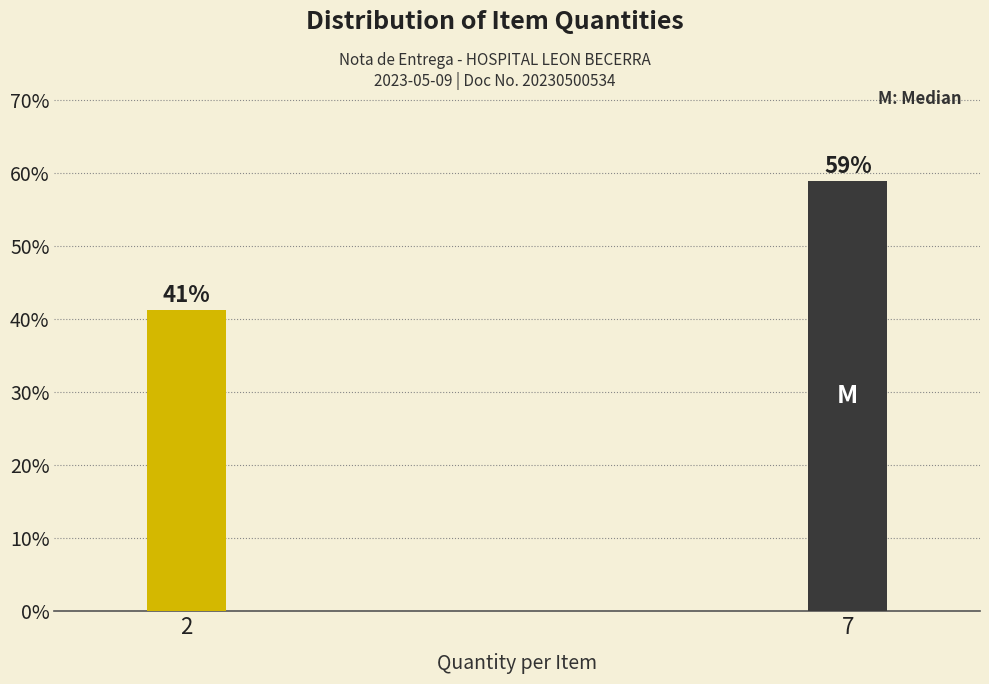

Which label corresponds to the largest value in the chart?

7